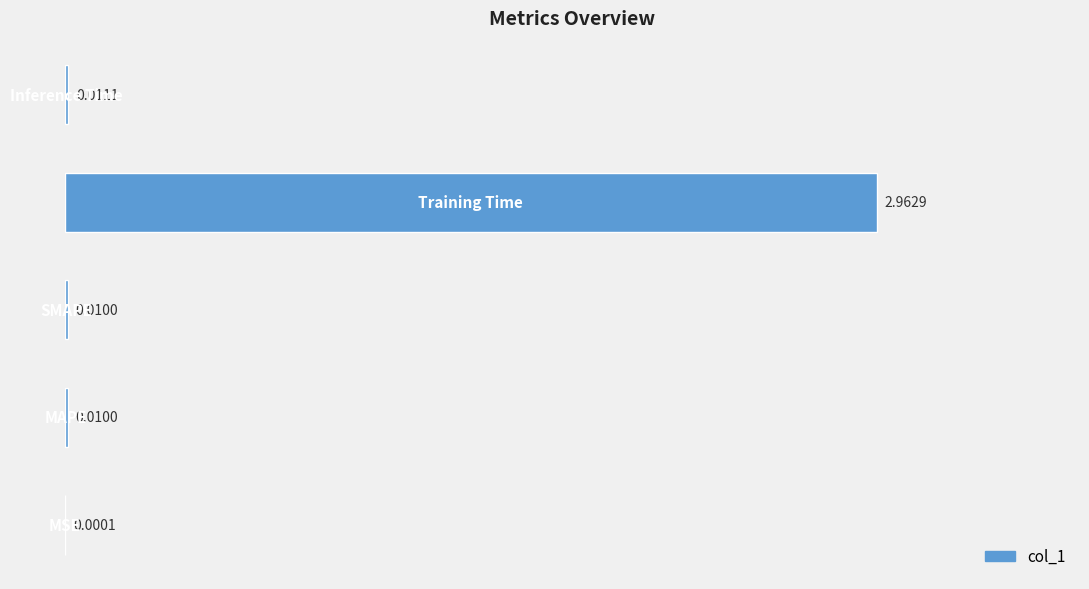

List the labels in order of value, largest first.

3, 4, 1, 2, 0